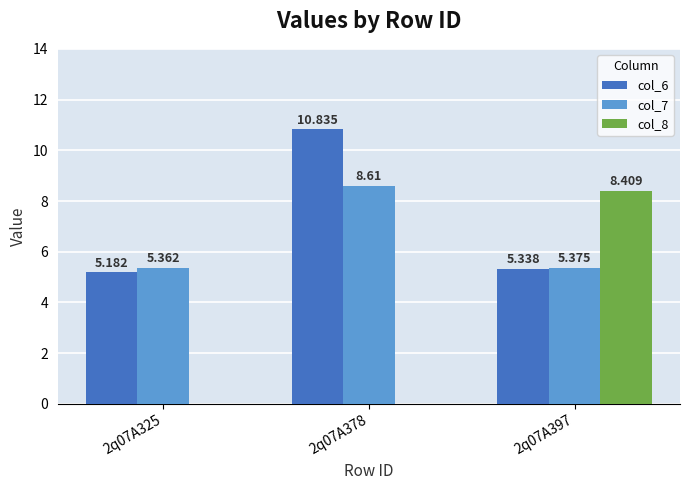

What are all the series names shown in the legend?

col_6, col_7, col_8